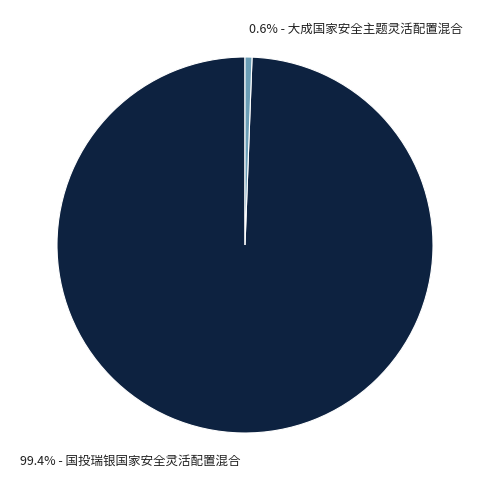

Does any single category account for the majority?

Yes